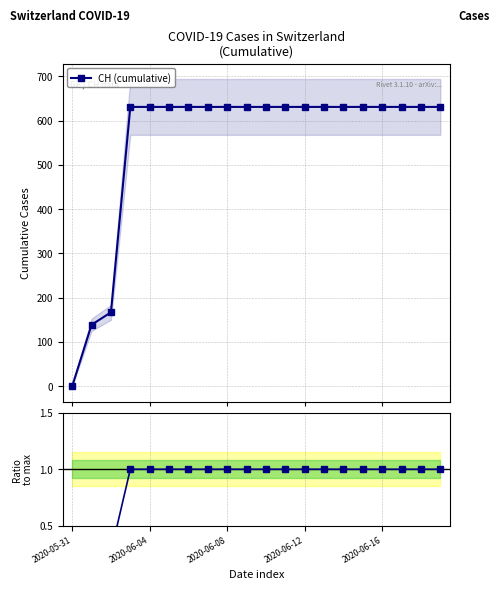

What is the sum of the CH (cumulative) values at 17 and 15?

1262.0